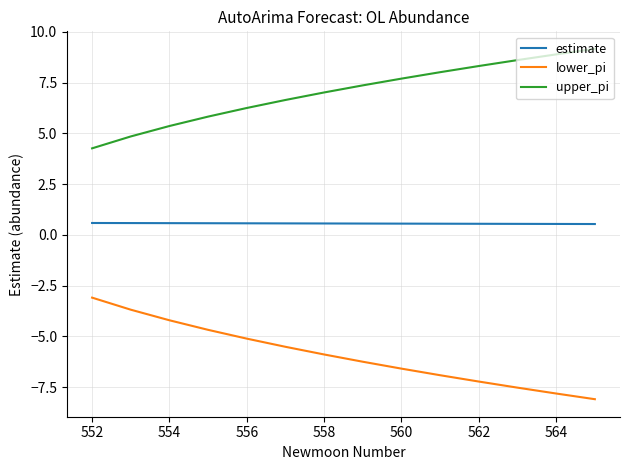

Which series has the largest total across all categories?

upper_pi